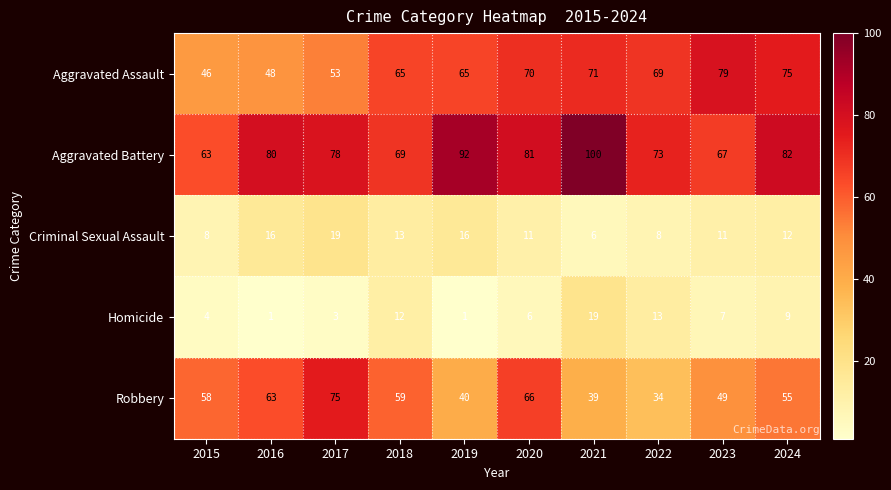

What is the difference between the highest and lowest values at 2021?

94